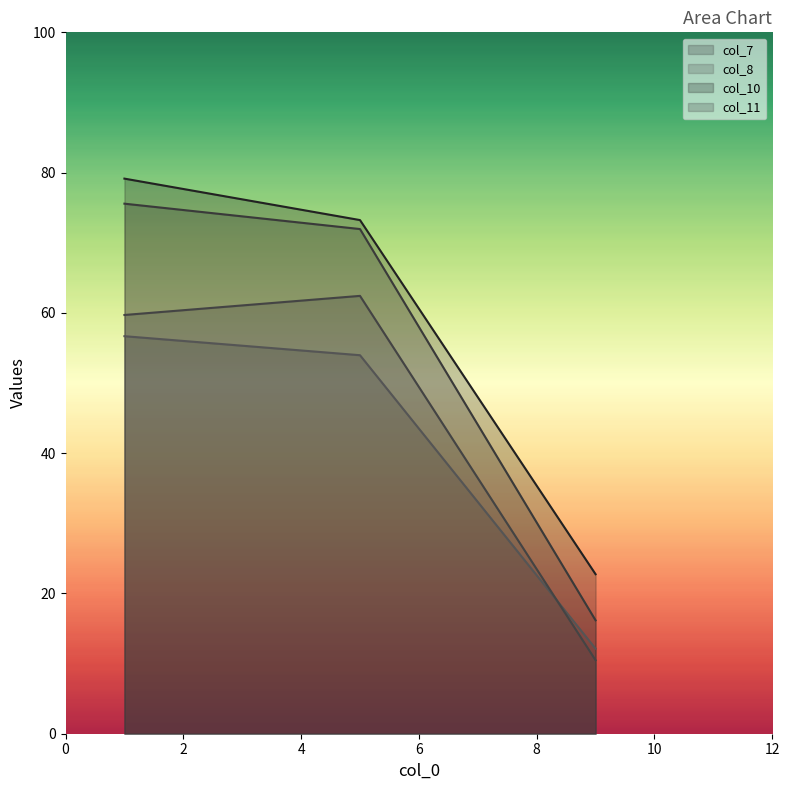

What is the spread (max minus min) of values at 1?

22.5